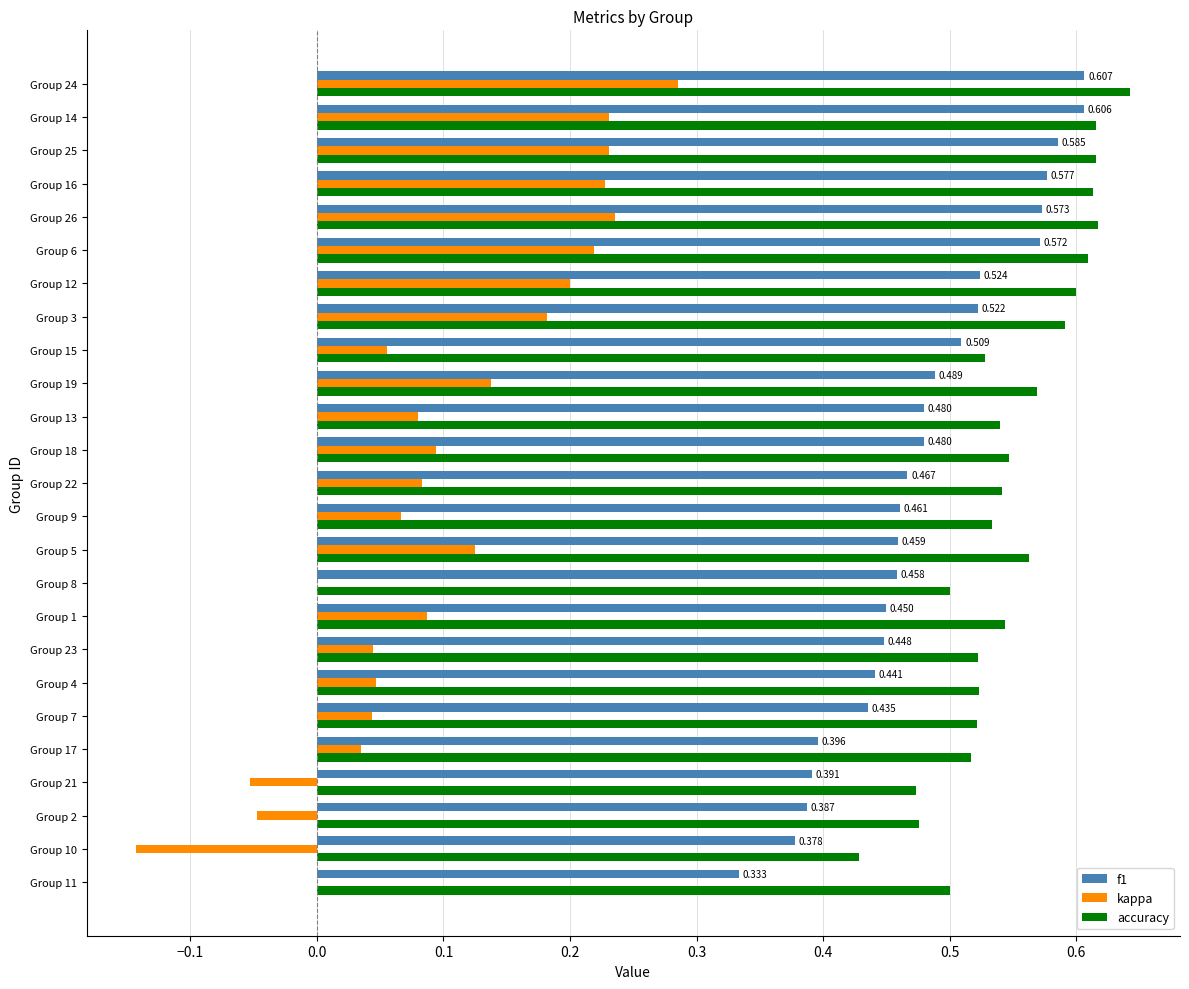

Which series changed the most between Group 15 and Group 24?

kappa